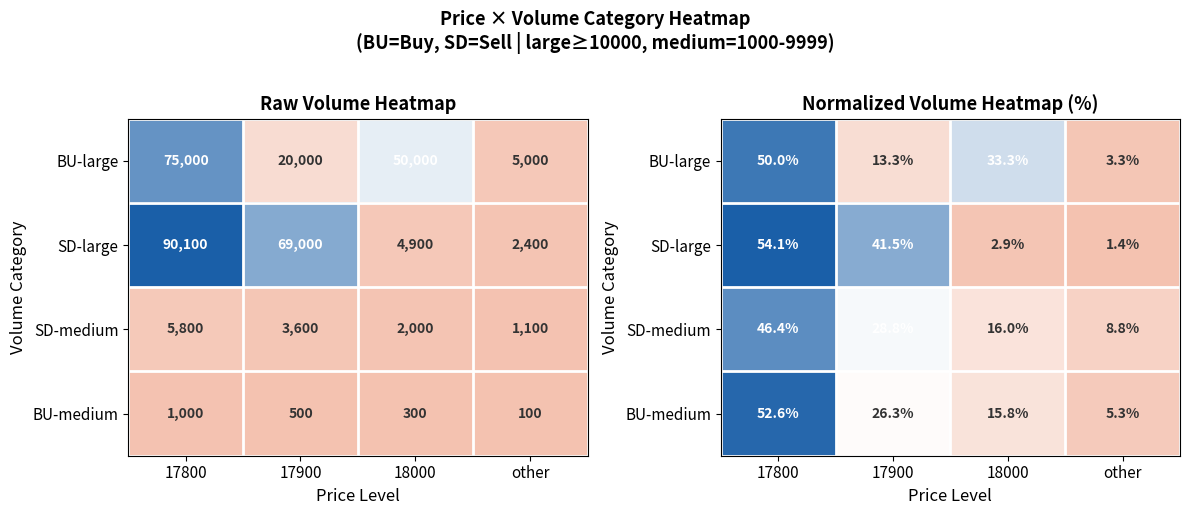

Where is BU-medium nearest to the value 28?

17900